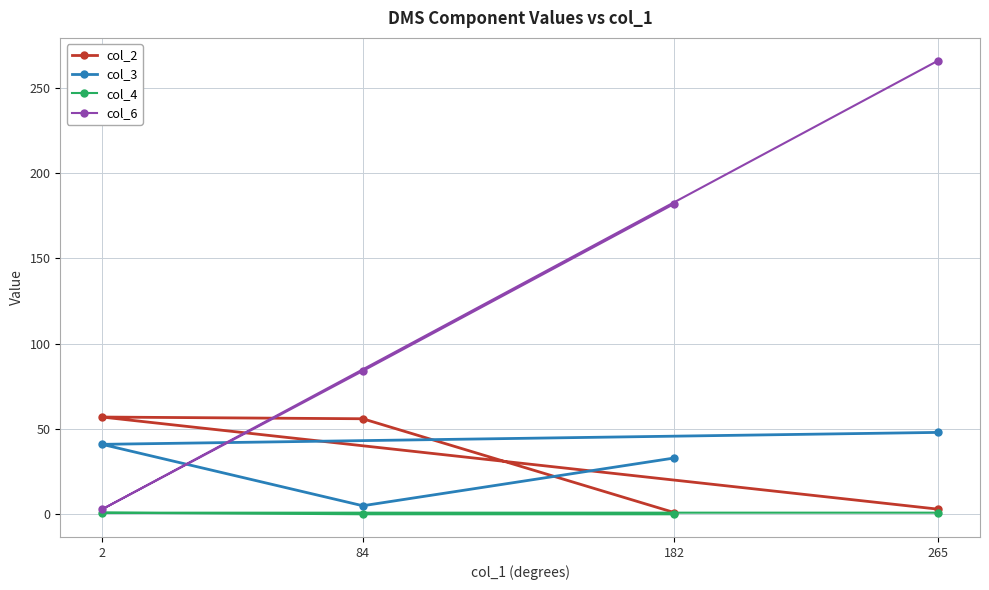

Which series ends up on top after the final intersection of col_2 and col_6?

col_6